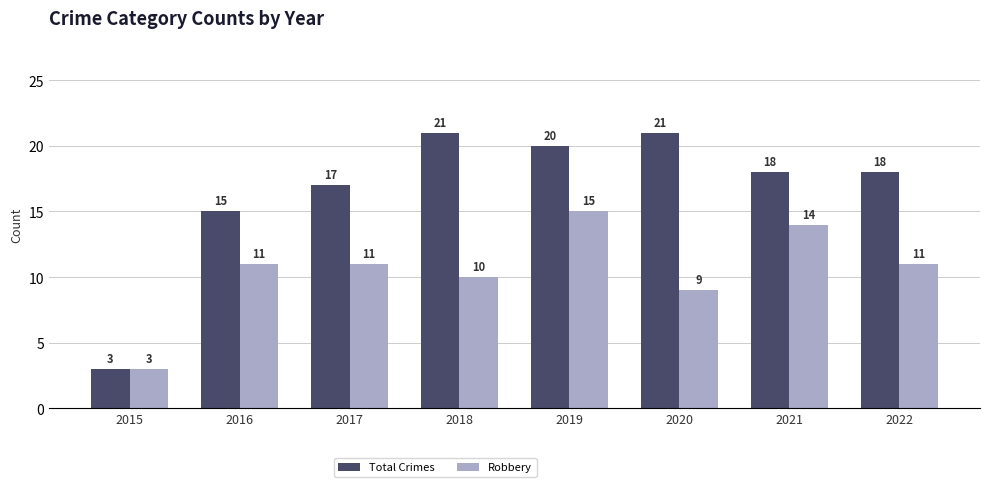

Rank the series by their maximum value, from highest to lowest.

Total Crimes, Robbery